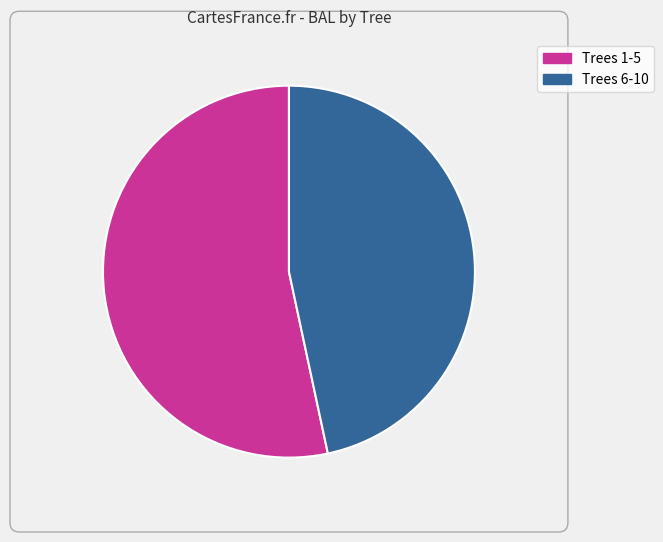

Is there a majority slice in this chart?

Yes